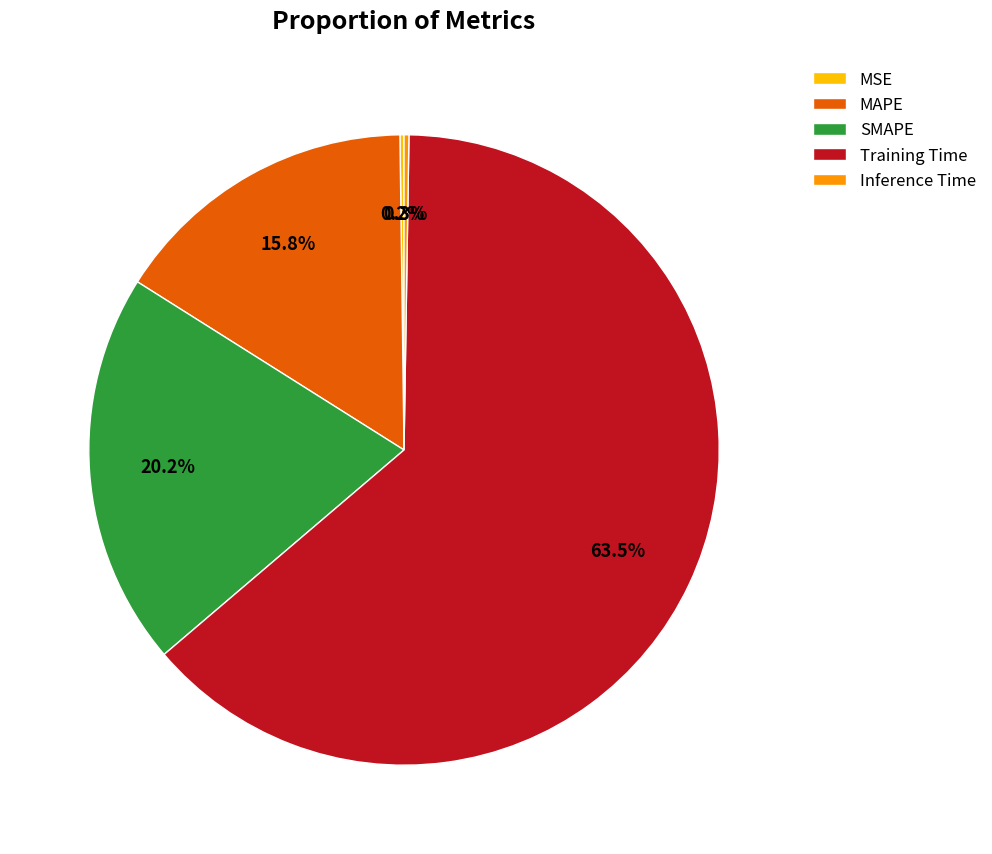

Combined, what portion of the pie is Training Time and SMAPE?

83.7%